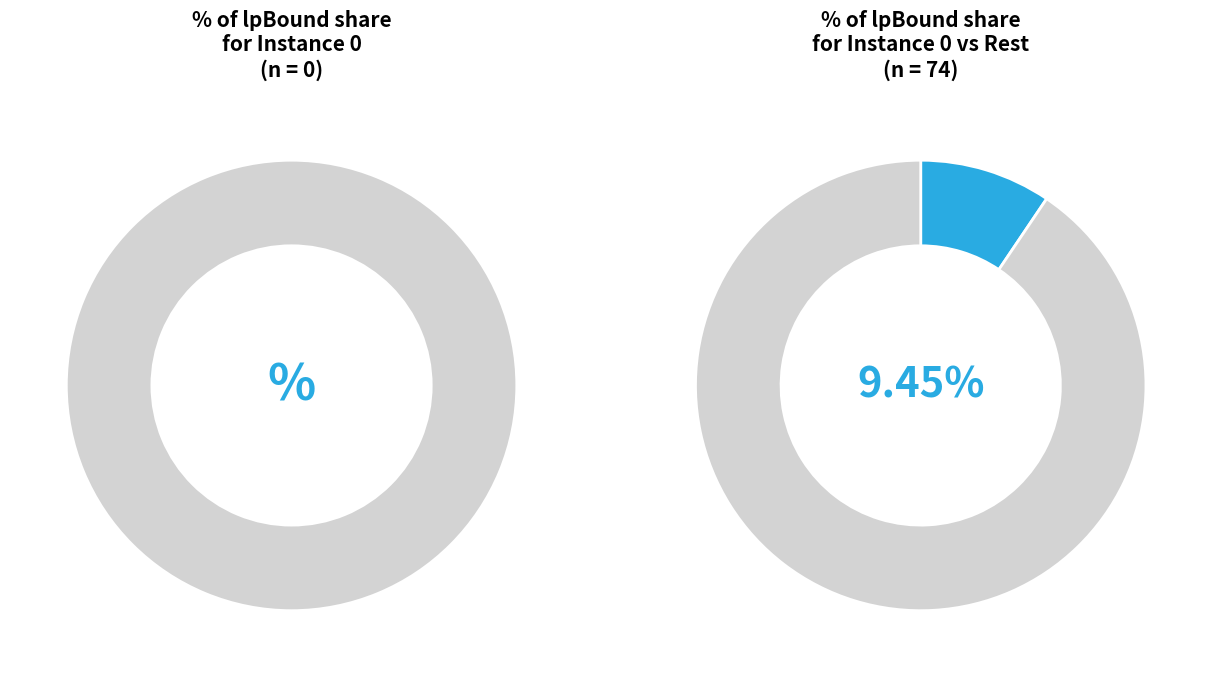

The 10 slice represents 9% of the pie. True or false?

True